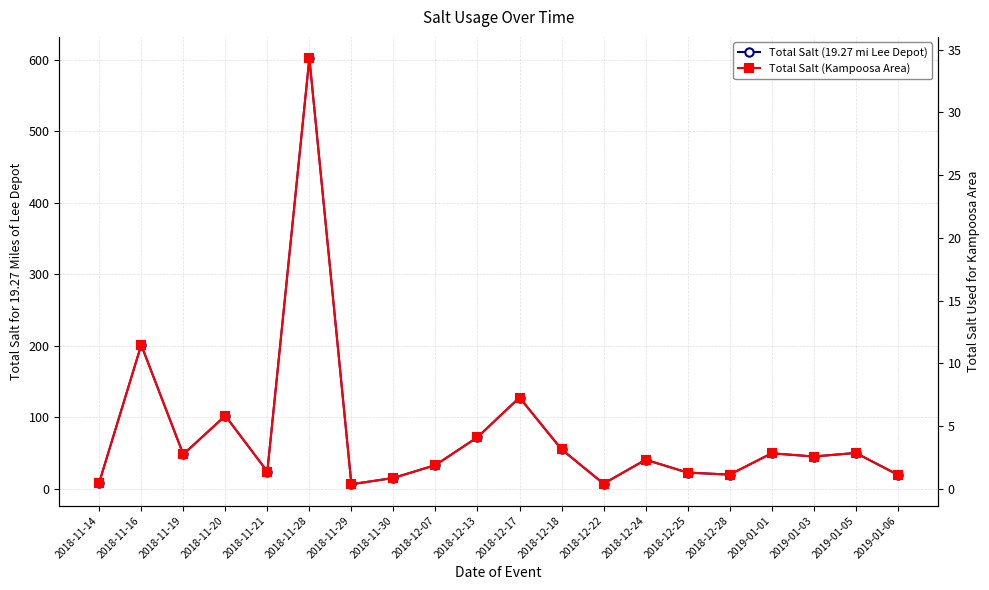

At which label does Total Salt (Kampoosa Area) reach its minimum?

2018-11-29